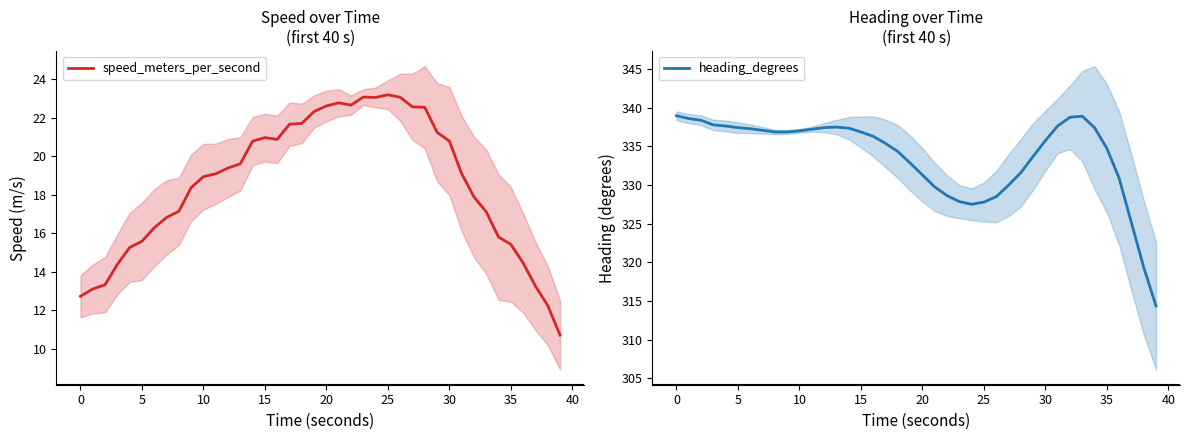

What is the minimum value for speed_meters_per_second?

10.7